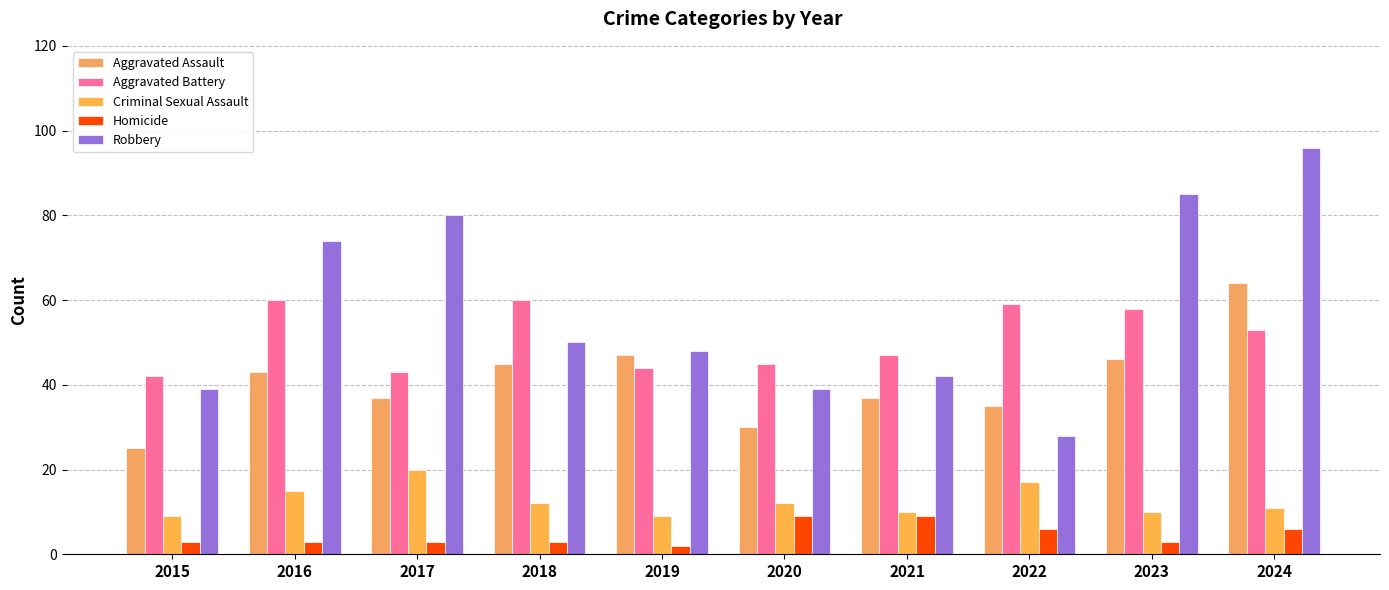

Between 2015 and 2024, which series saw the biggest shift?

Robbery